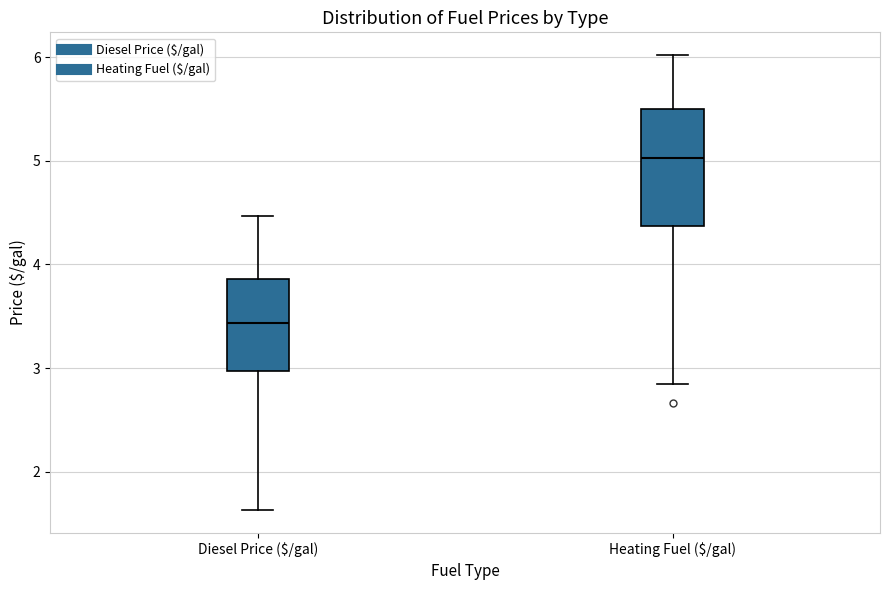

Where does the upper whisker of the box for Heating Fuel ($/gal) end on the y-axis? The values are not printed on the chart, so give them approximately, as read against the axis.

6.0